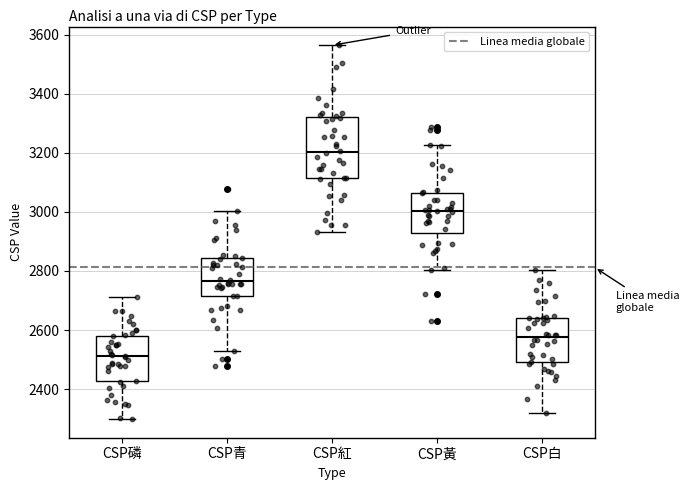

Which box has the lowest median line?

CSP磷